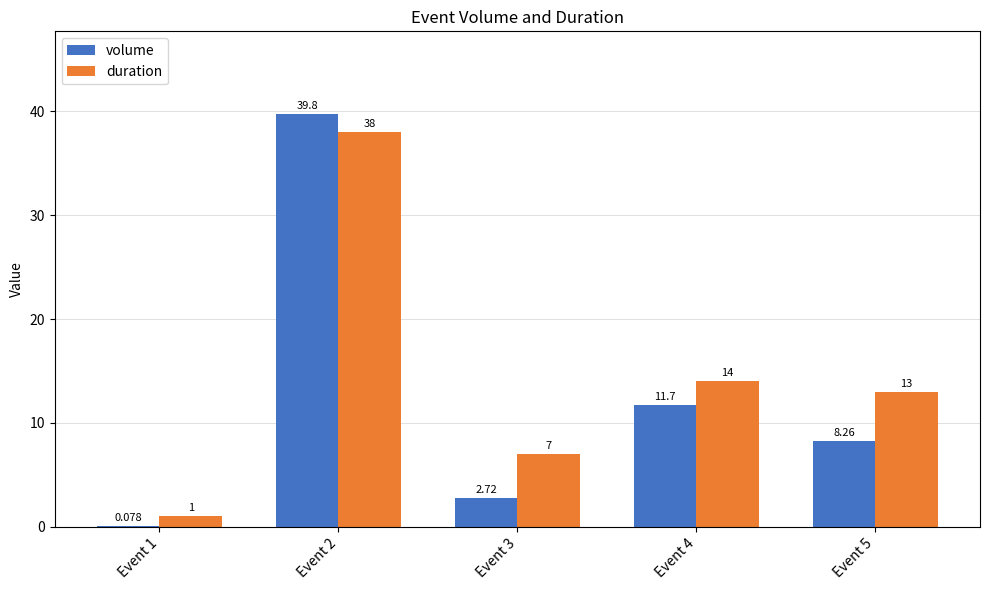

Is it true that volume equals 12.0 at Event 2?

False